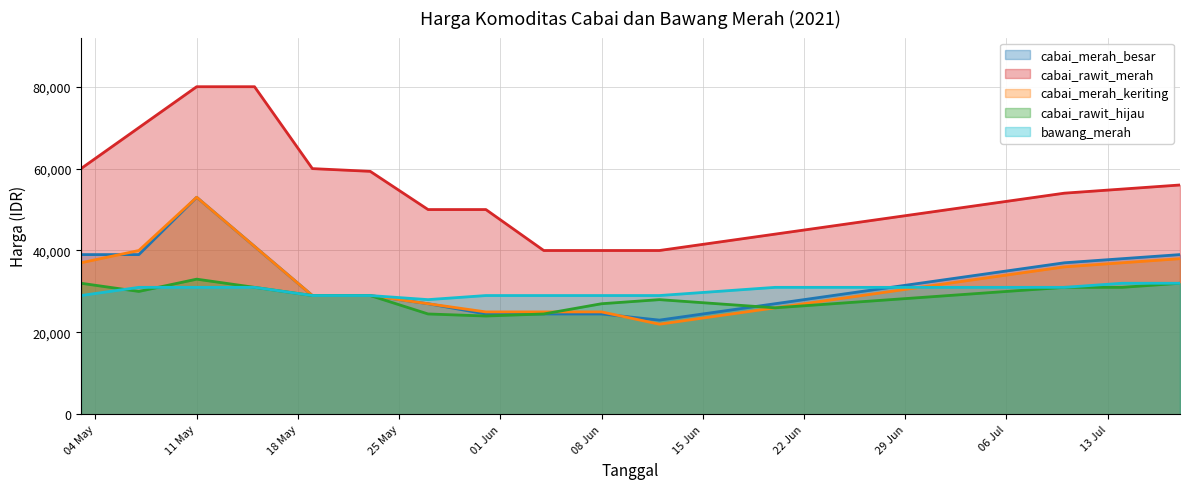

Which category has the lowest value across all series?

2021-06-12